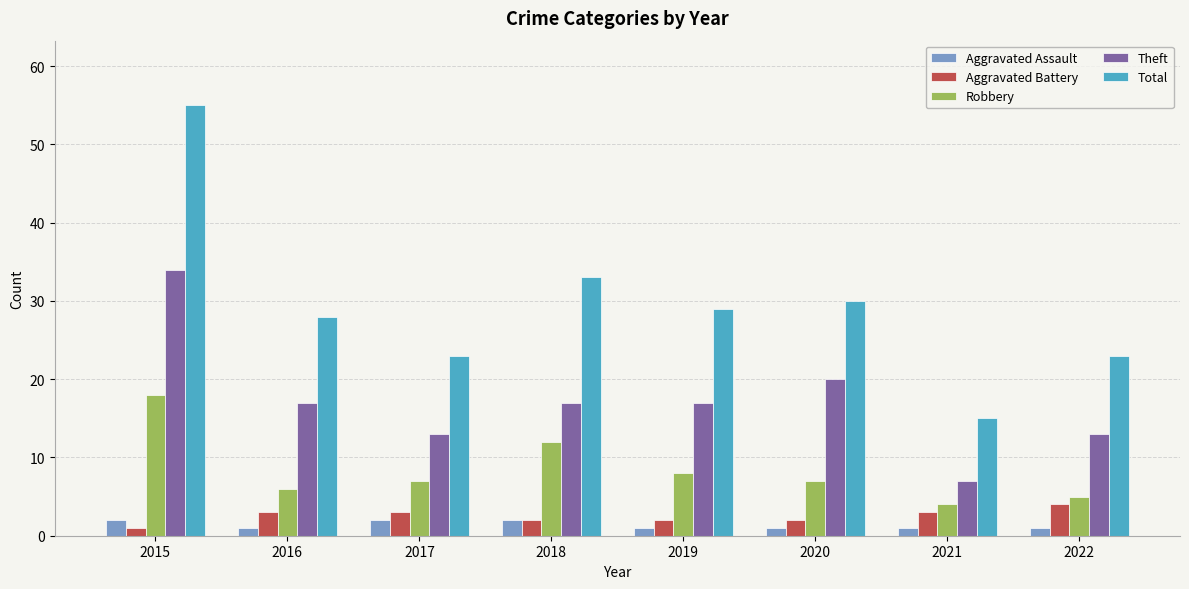

What is the total value across all series at 2018?

66